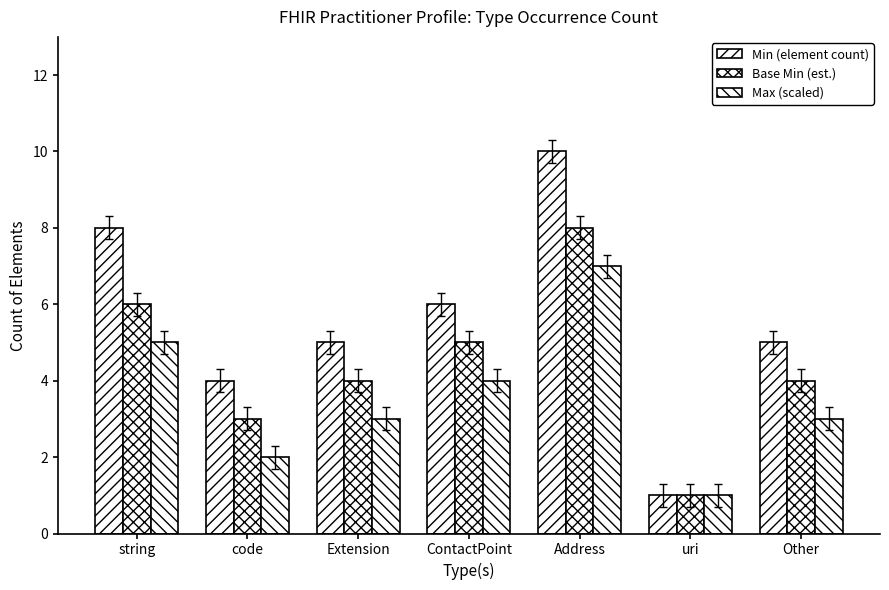

Rank the series at Other from lowest to highest value.

Max (scaled), Base Min (est.), Min (element count)